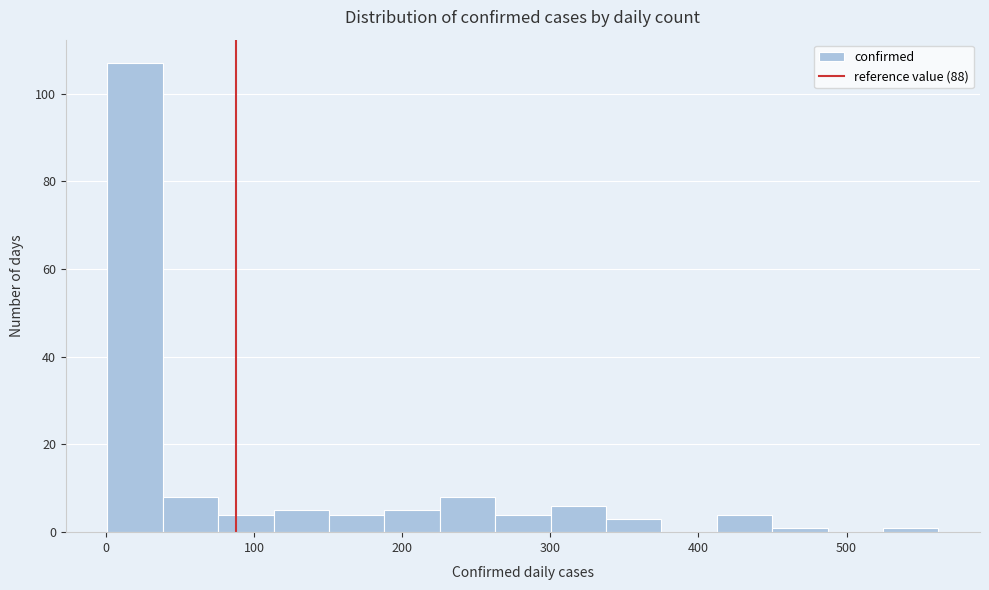

Around what value on the x-axis is the tallest bar? Give the approximate position of its centre, as read against the axis.

20